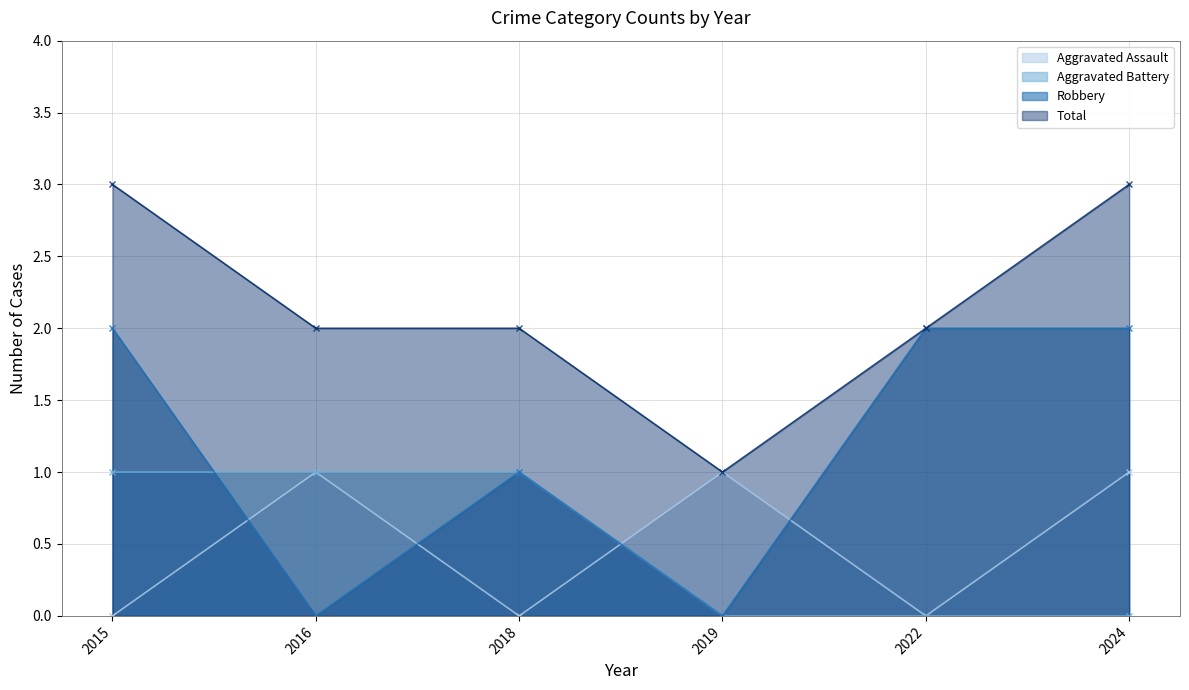

True or false: Total has a value of 0 at 2016.

False